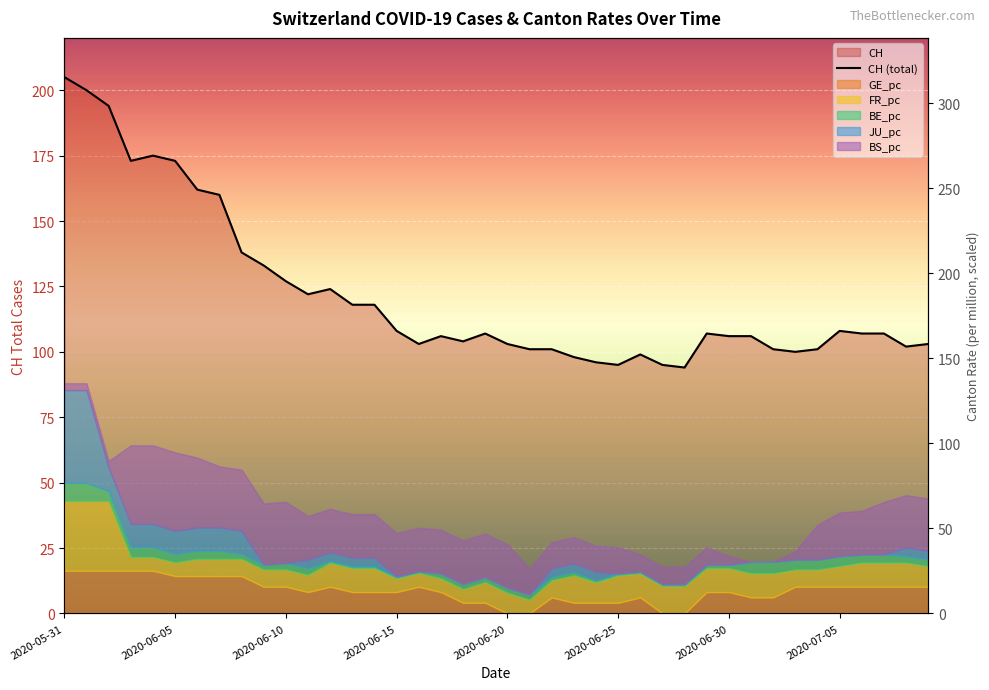

What position from the right is 36?

4